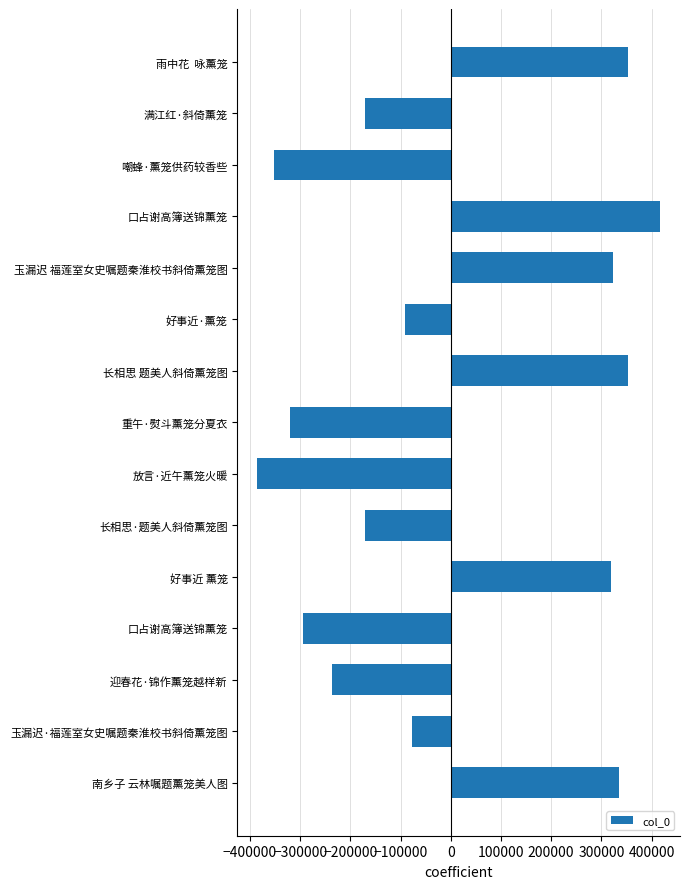

How many bars are there in total?

15